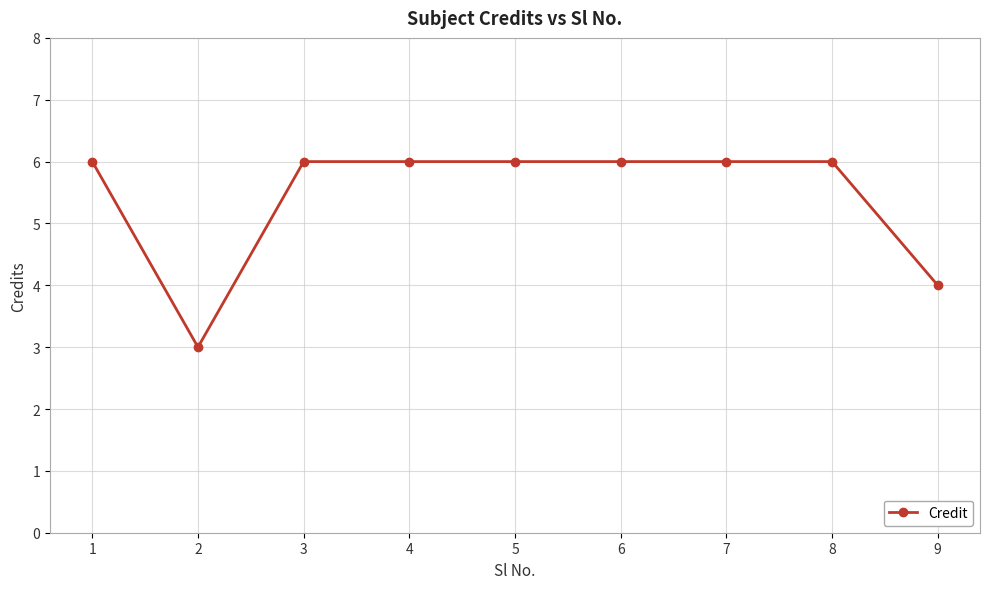

What is the value of the 2nd point from the left?

3